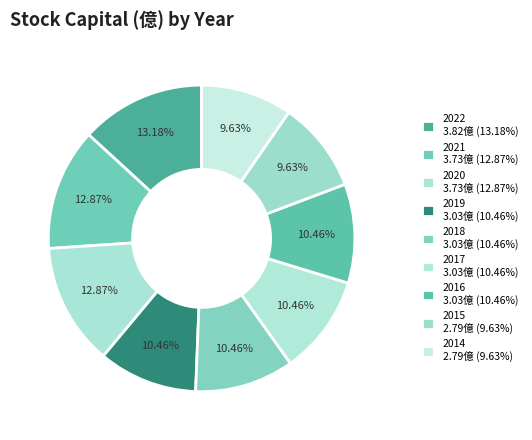

What is the largest slice in the pie chart?

2022